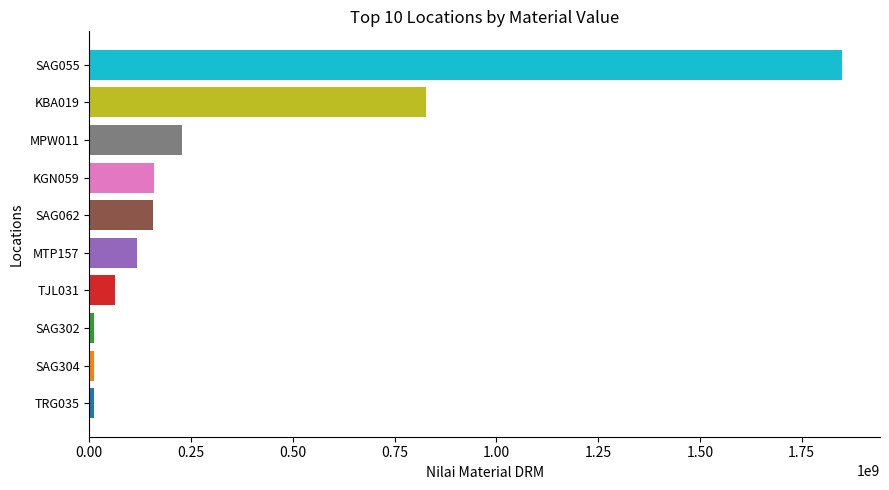

Approximately how many times larger is the value at TJL031 compared to MPW011?

0.3